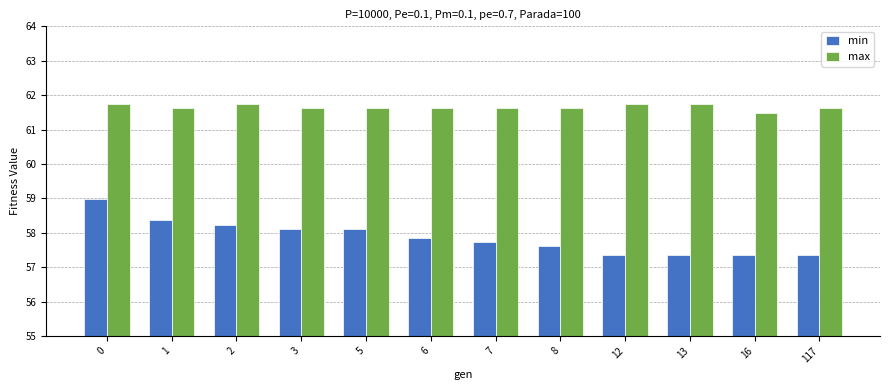

True or false: max has a value of 101.8 at 2.

False